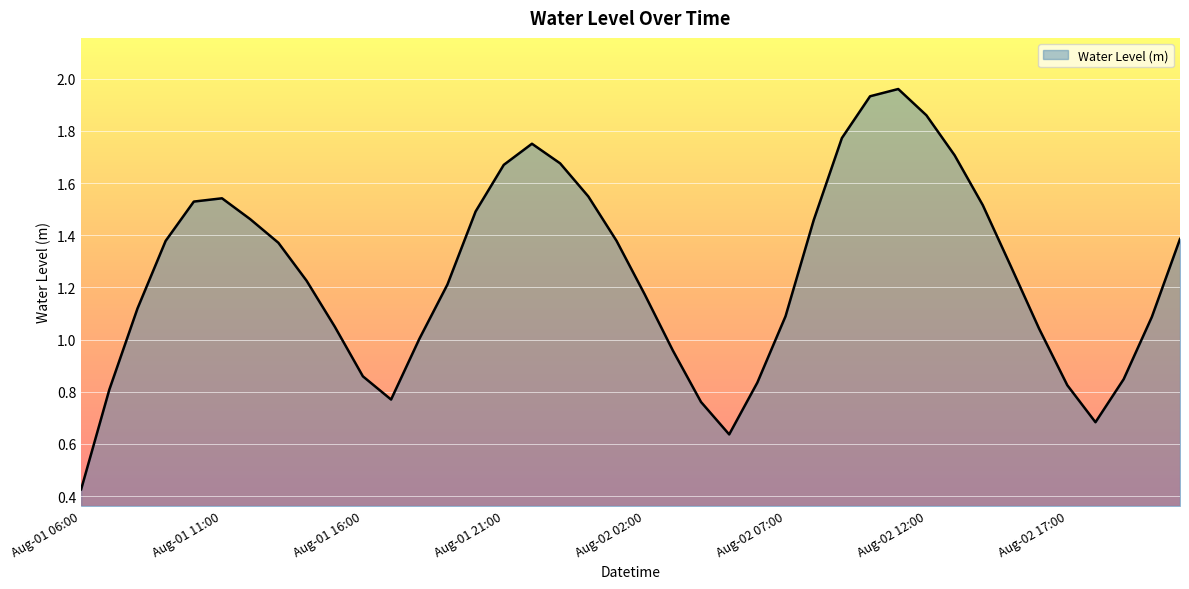

Does the chart have visible grid lines?

Yes